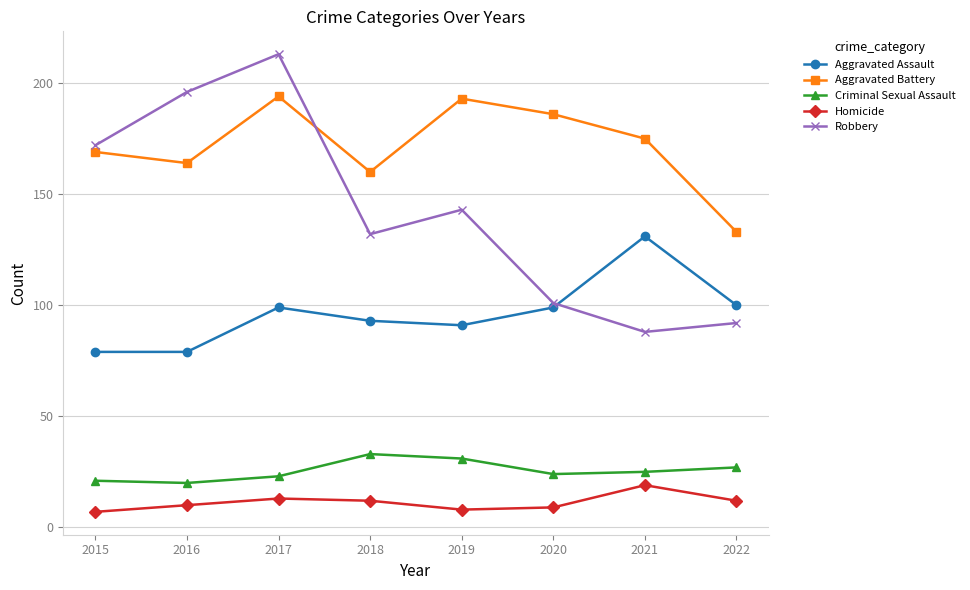

The value of Robbery at 2017 is 213. True or false?

True